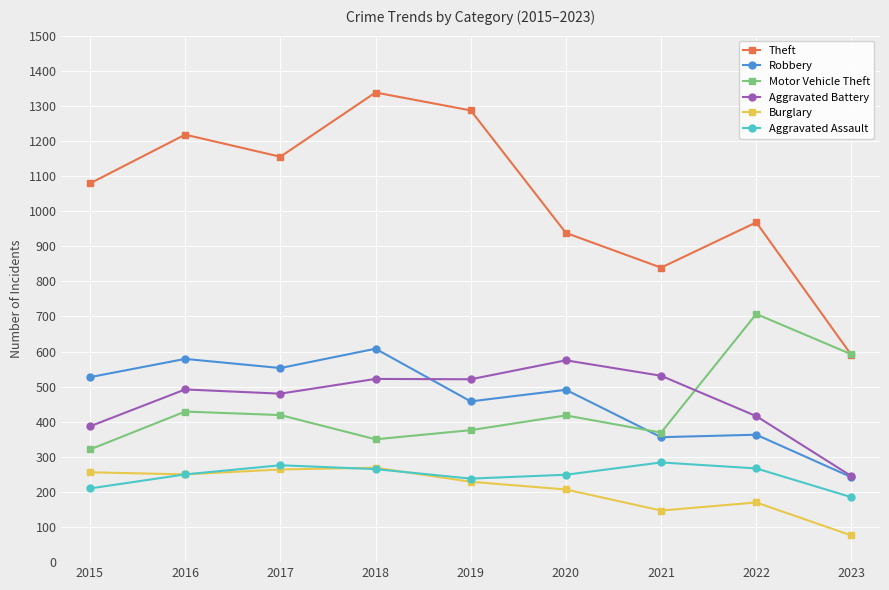

What is the value of the Aggravated Assault point at the 7th from the left?

284